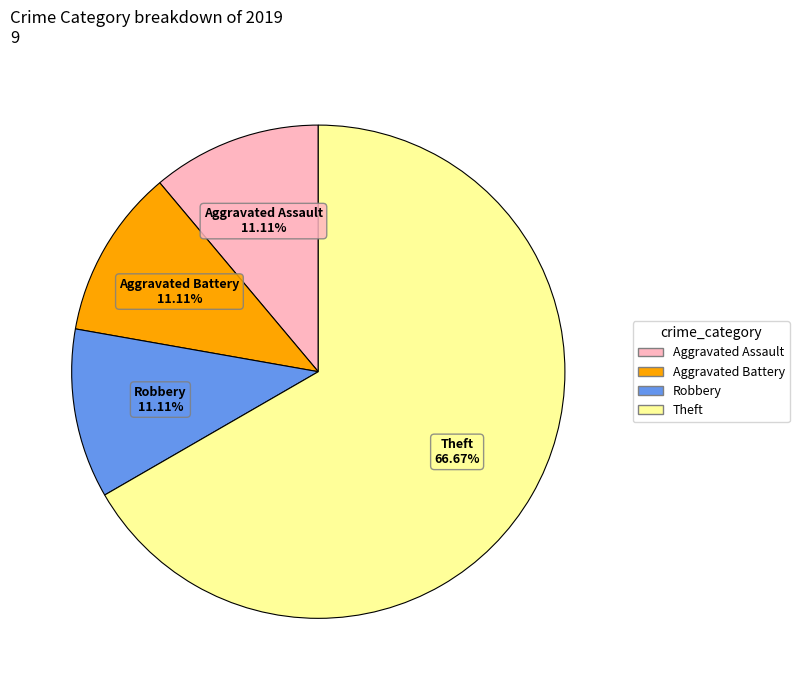

Which category accounts for the majority?

Theft